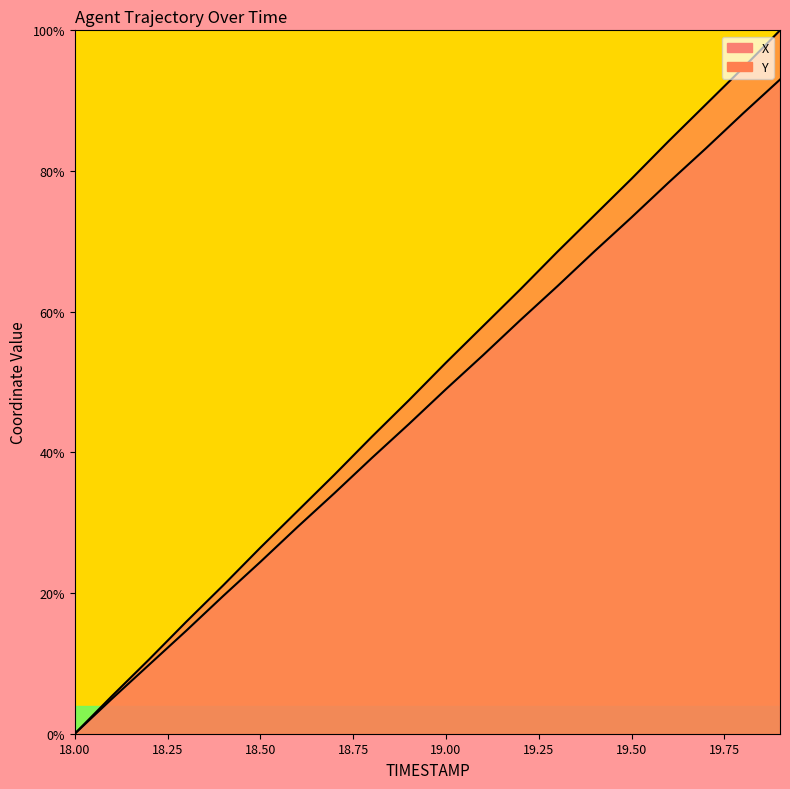

What is the label of the 17th point from the right?

18.3